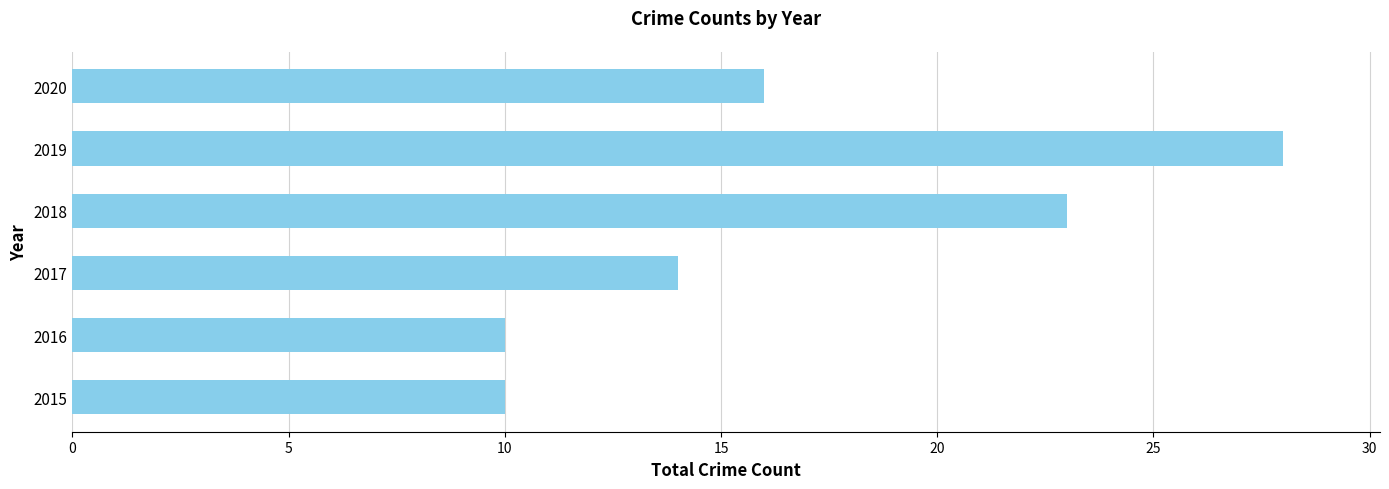

Approximately how many times larger is the value at 2017 compared to 2015?

1.4